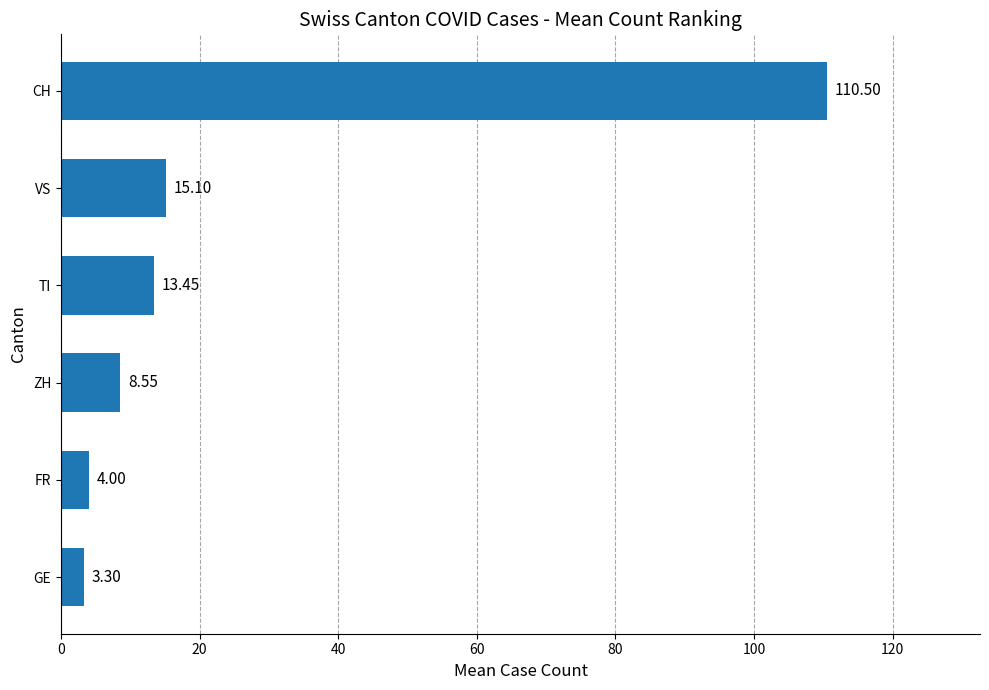

What is the difference between the second highest and minimum values?

11.8